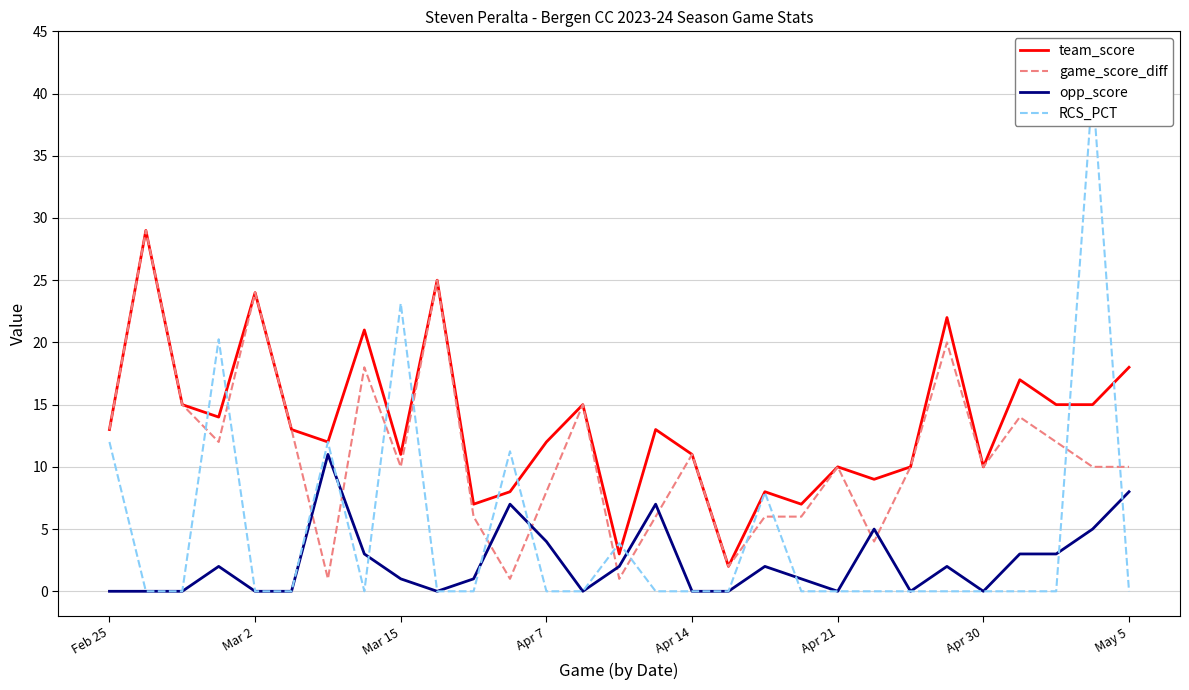

How many times do opp_score and RCS_PCT cross each other?

8